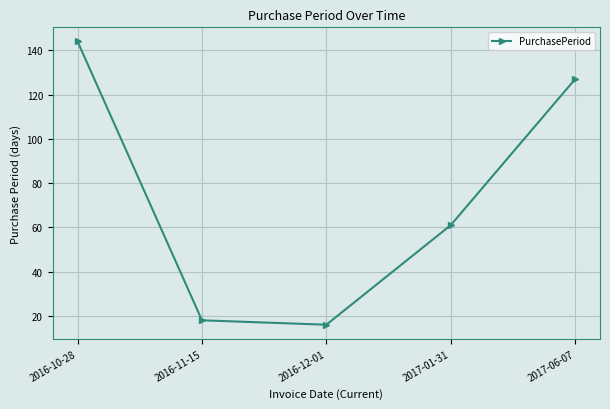

Rank the categories by value from highest to lowest.

2016-10-28, 2017-06-07, 2017-01-31, 2016-11-15, 2016-12-01